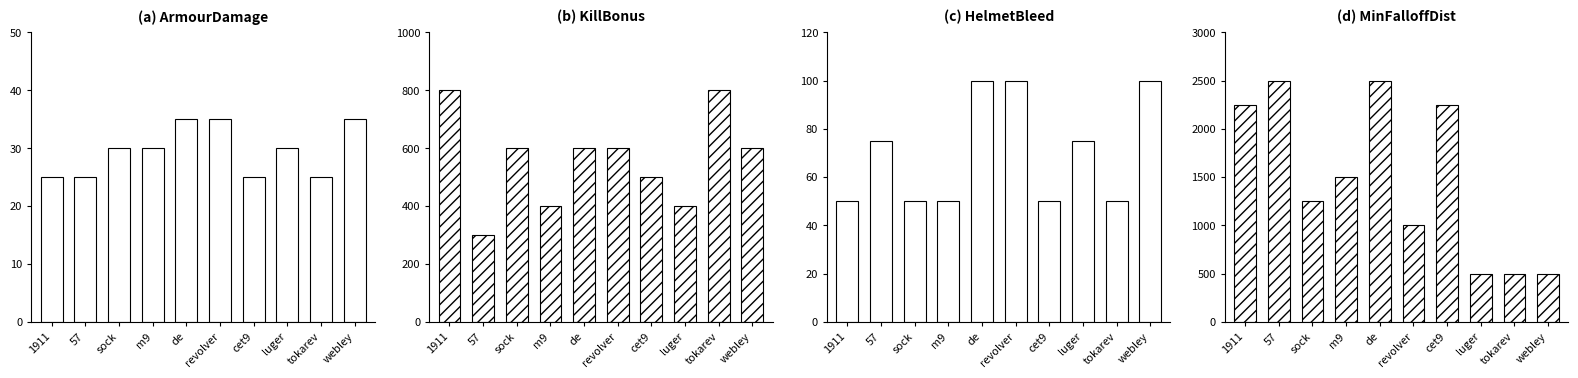

Where does the KillBonus series first go above 600?

1911